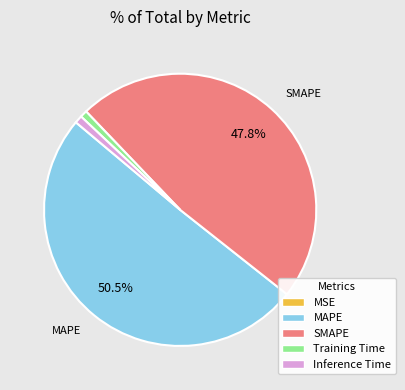

To the nearest percent, what portion does Inference Time represent?

1%